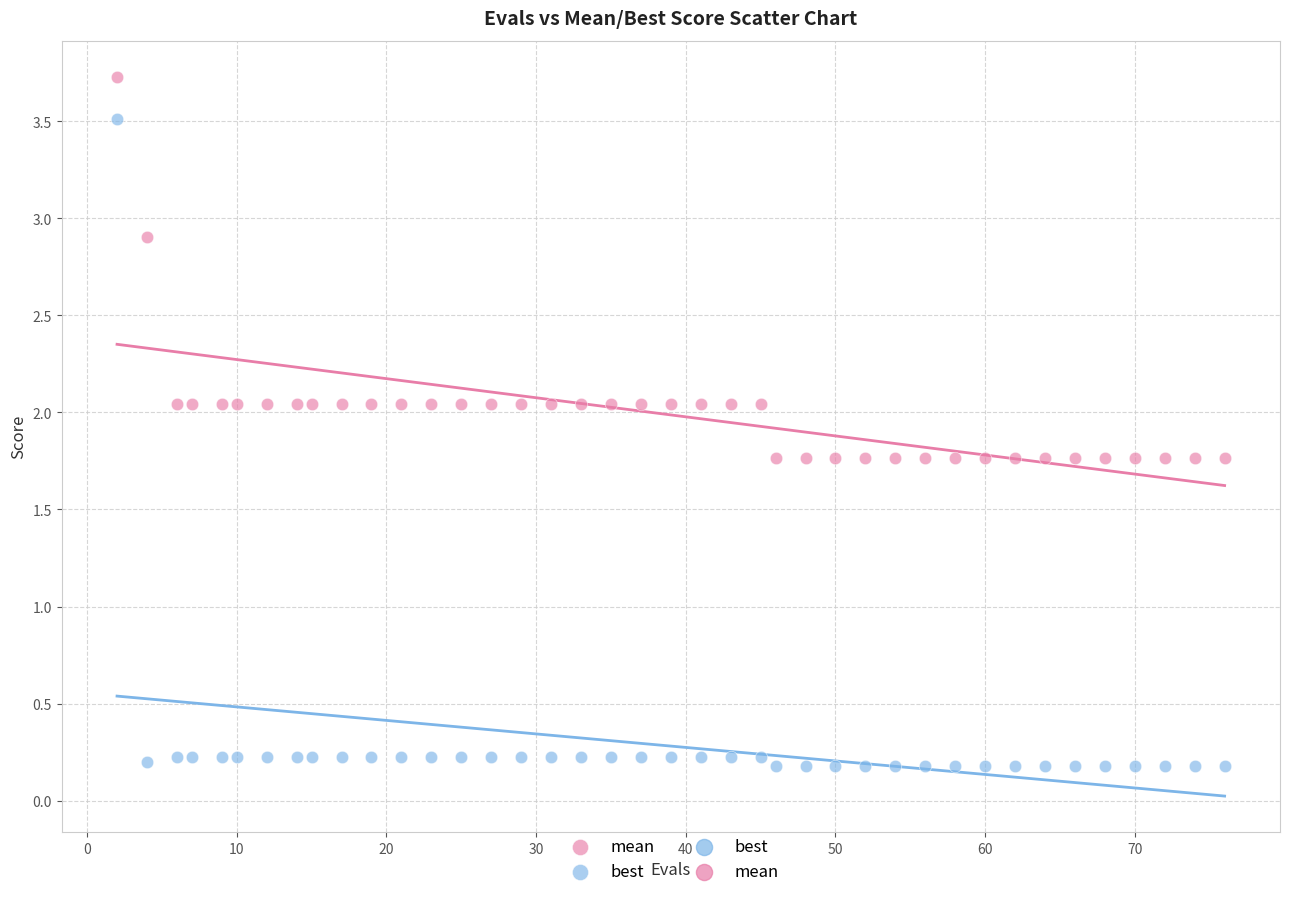

Which series reaches the maximum Y coordinate?

mean